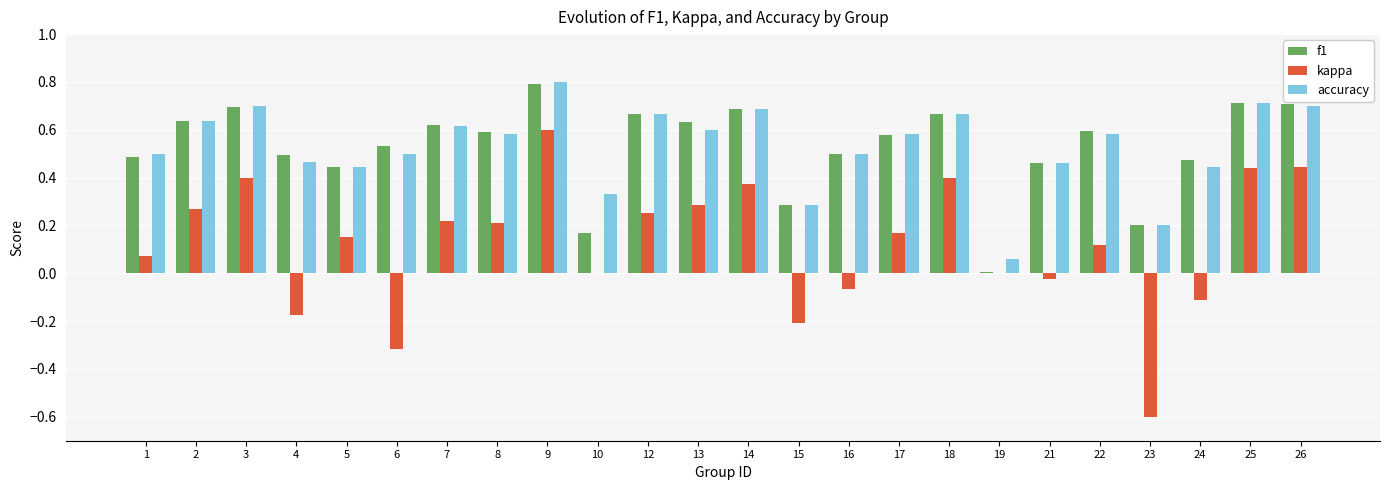

What is the maximum value shown in the chart?

0.8